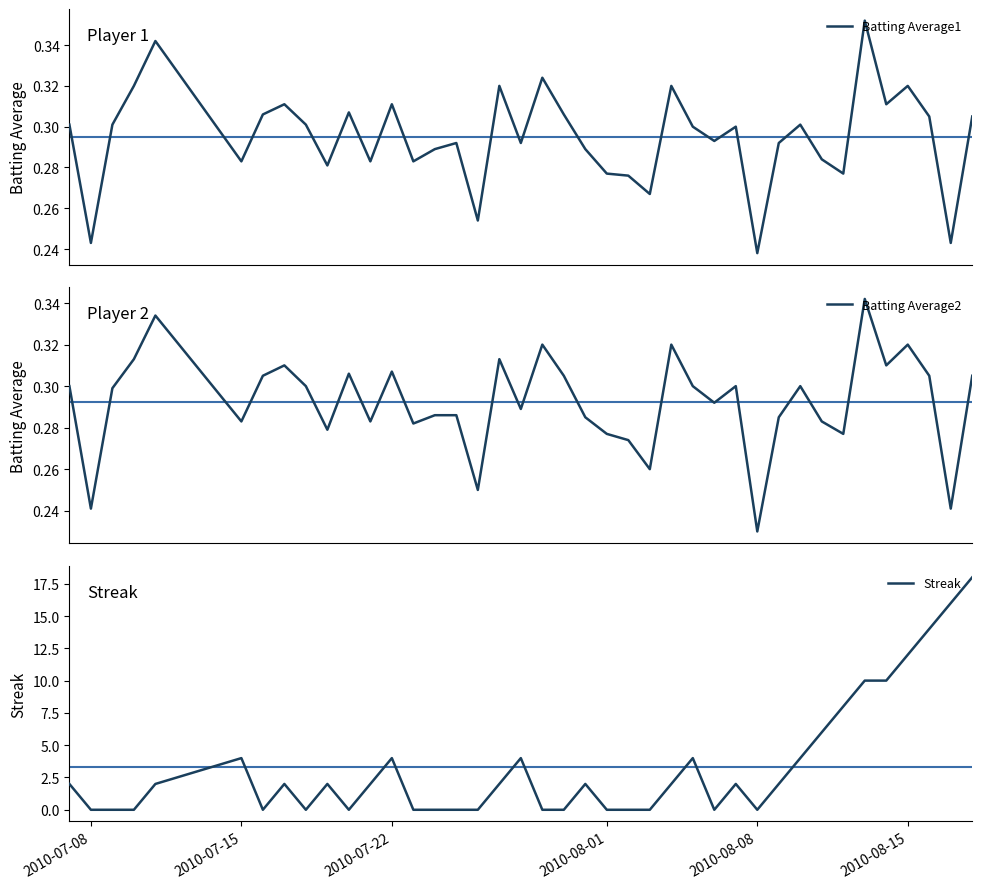

How many times do Batting Average1 and Streak cross each other?

18